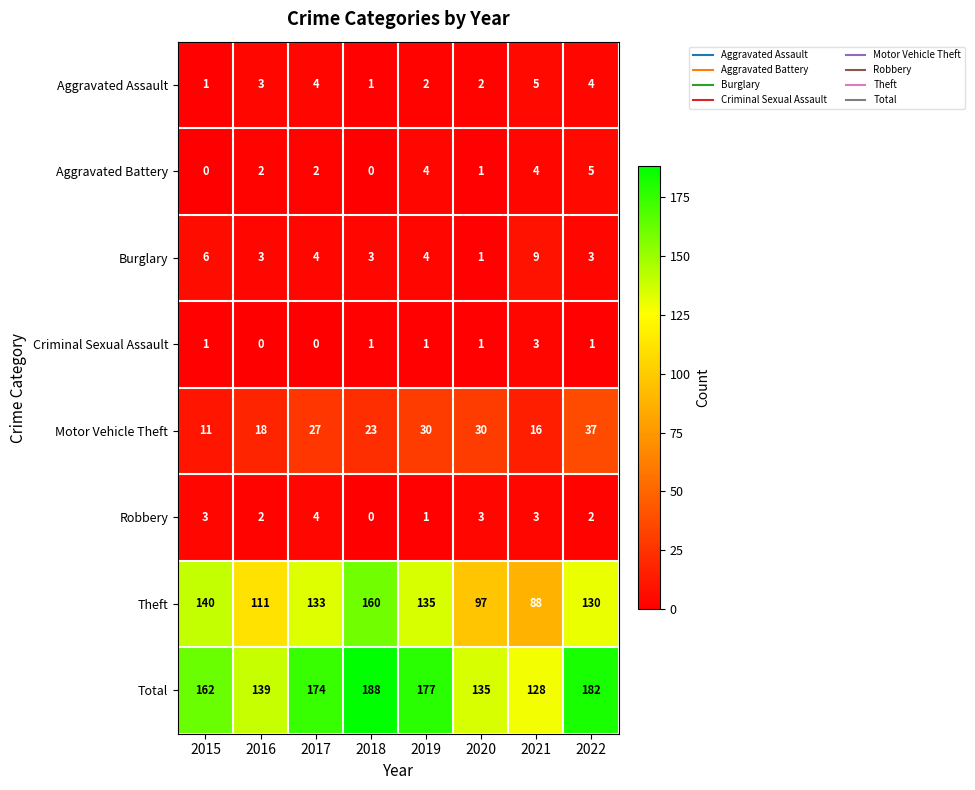

What is the greatest value displayed?

188